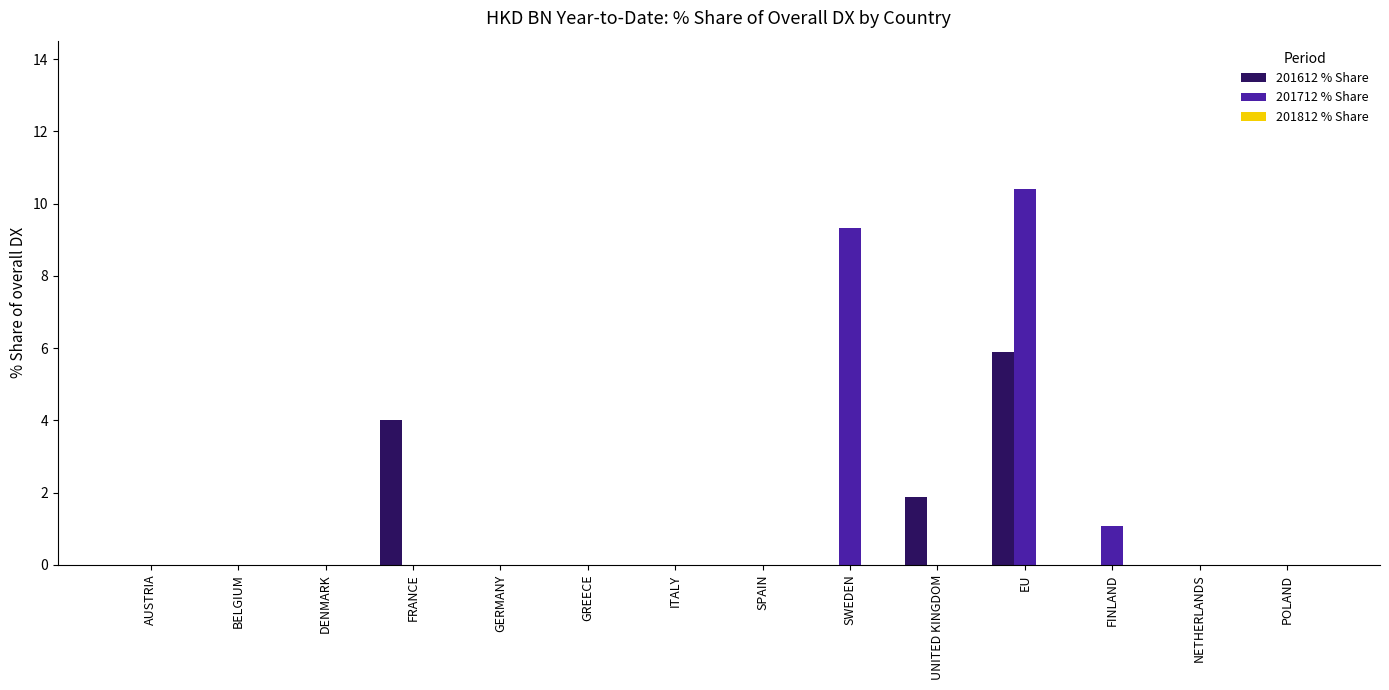

At which label does 201612 % Share reach its peak?

EU